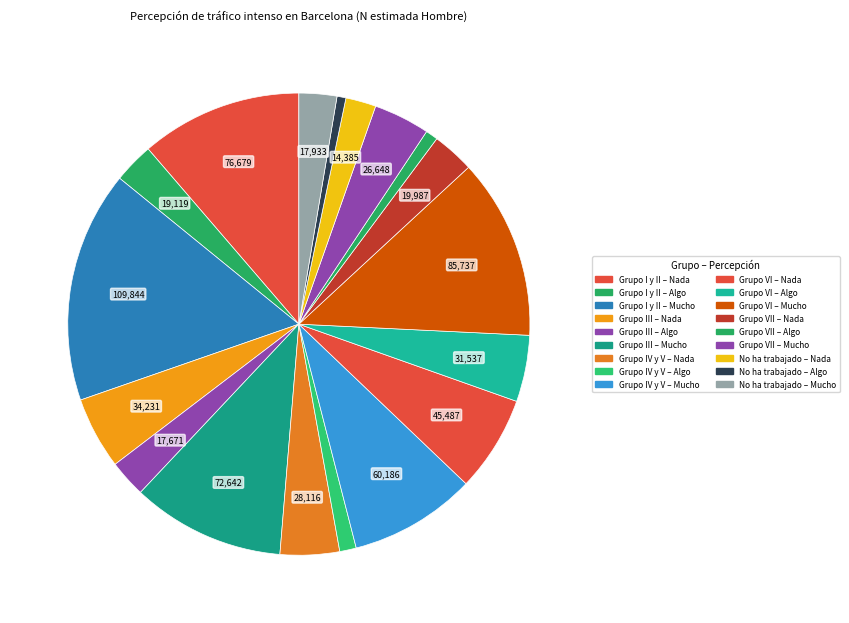

Does any single category account for the majority?

No